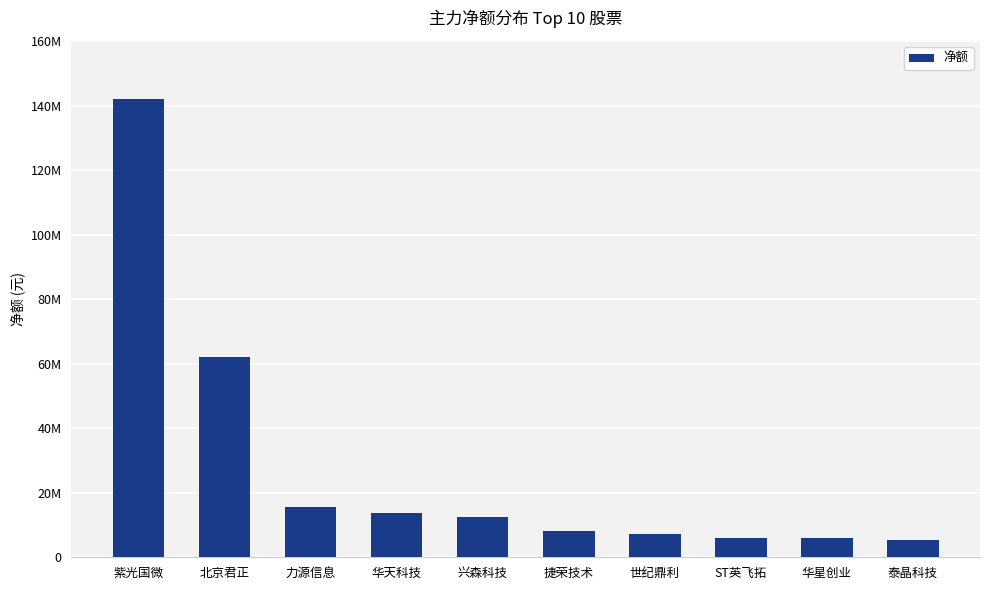

Rank the categories by value from lowest to highest.

泰晶科技, 华星创业, ST英飞拓, 世纪鼎利, 捷荣技术, 兴森科技, 华天科技, 力源信息, 北京君正, 紫光国微